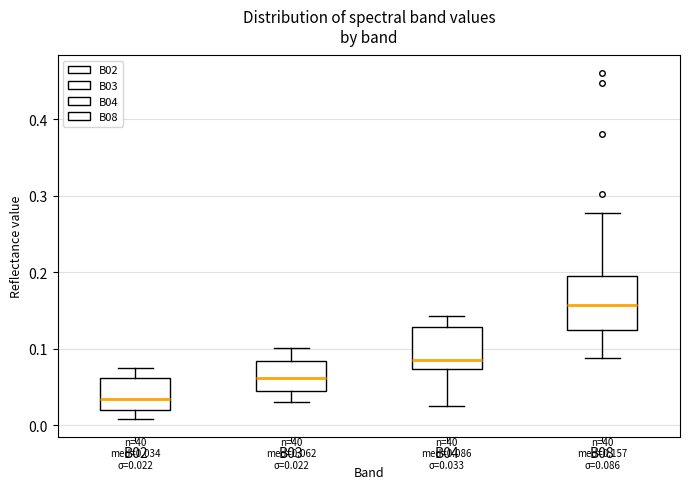

Which box has the lowest median line?

B02